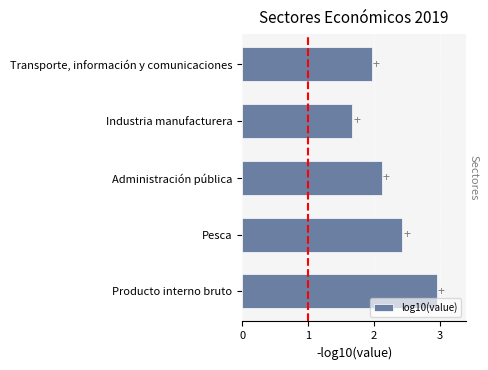

Where is the data nearest to the value 2?

Transporte, información y comunicaciones